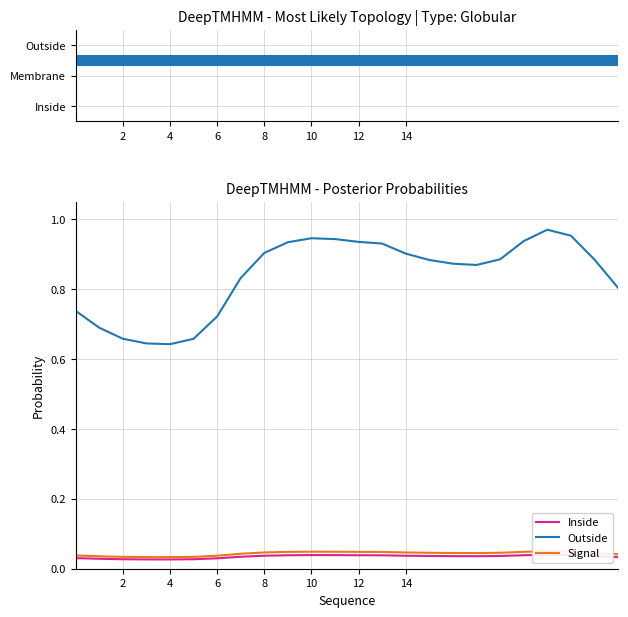

True or false: Outside has a value of 0.6 at 10.

False